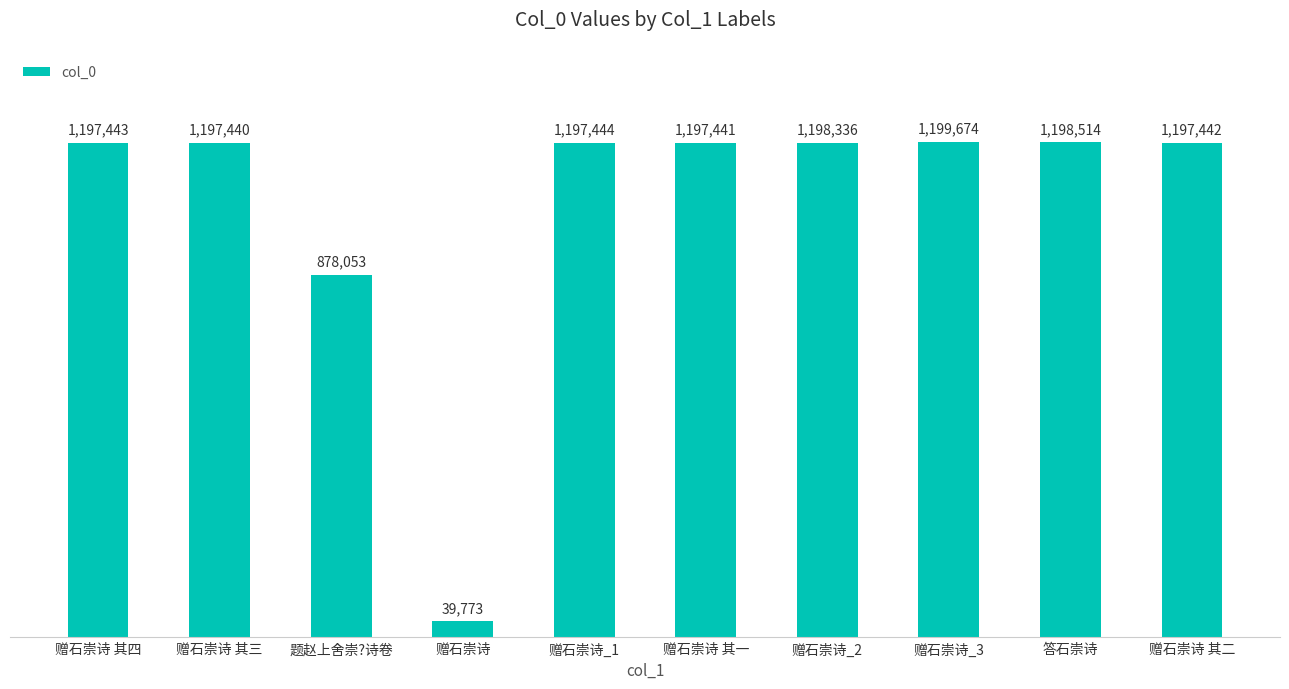

What is the smallest value displayed?

39773